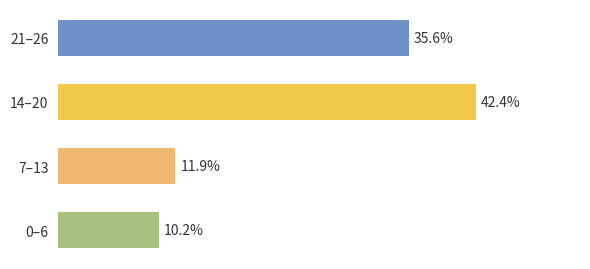

Between 0–6 and 21–26, which is larger?

21–26